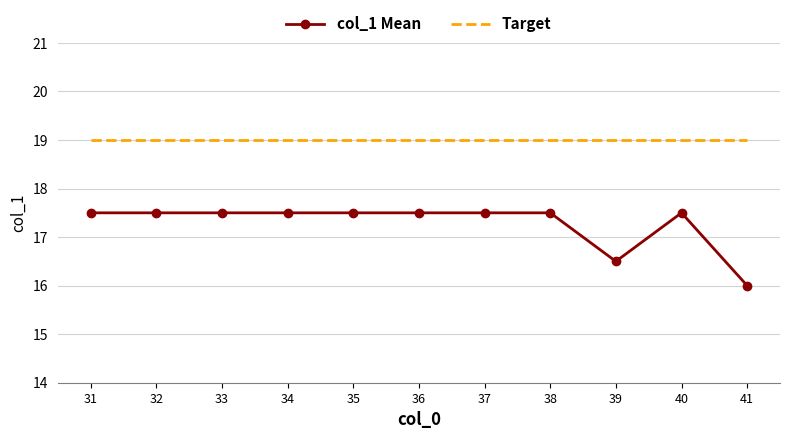

At which label is col_1 Mean closest to 16?

41